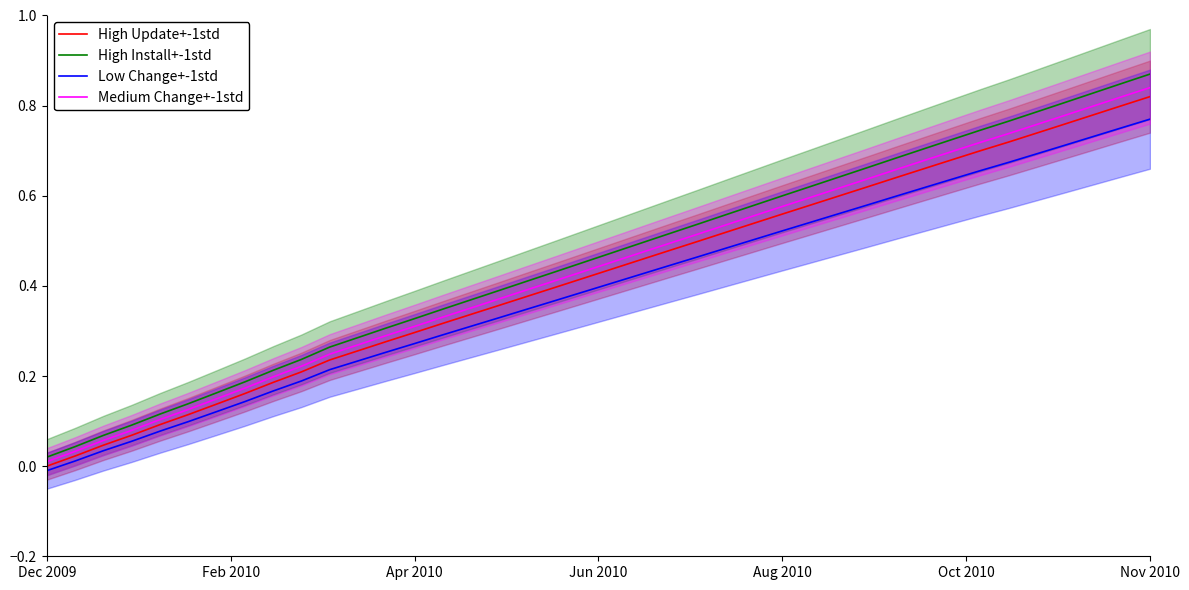

True or false: Low Change+-1std and High Install+-1std intersect in this chart.

False